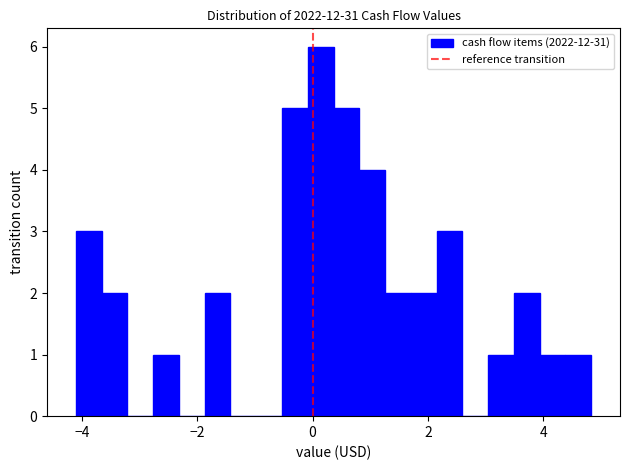

Around what value on the x-axis is the tallest bar? Give the approximate position of its centre, as read against the axis.

0.2